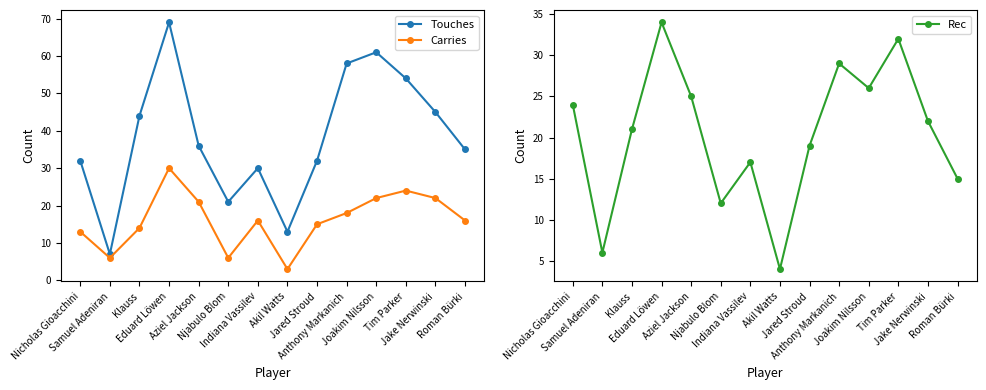

The value of Touches at Roman Bürki is 50. True or false?

False